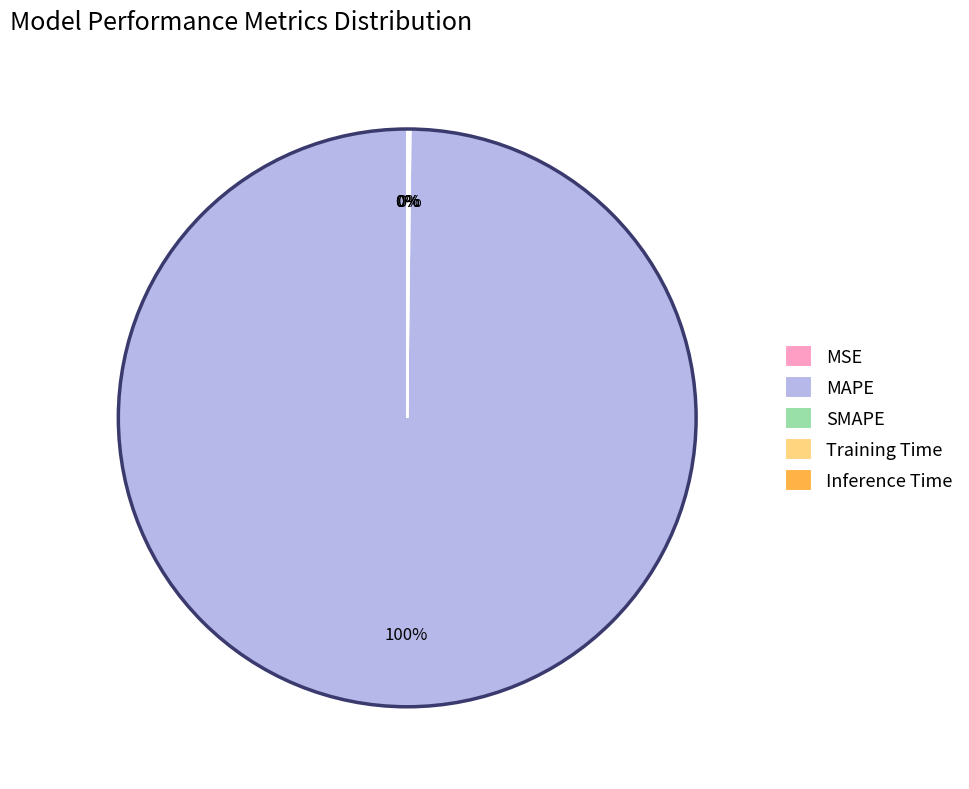

What is the majority slice?

MAPE